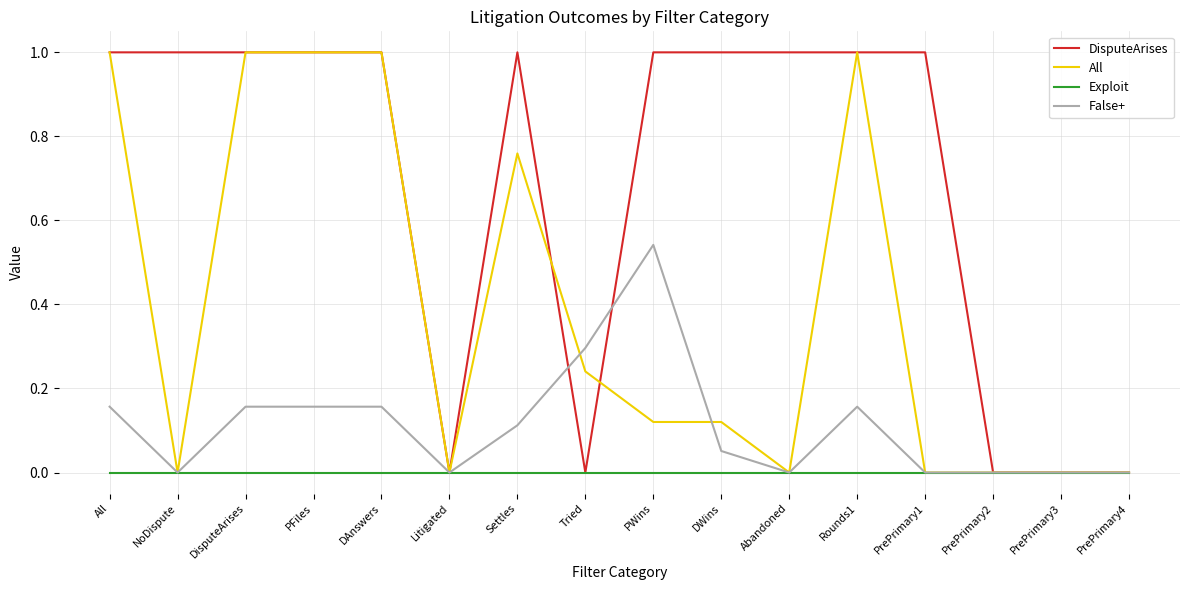

True or false: All has a value of 0.0 at Litigated.

True